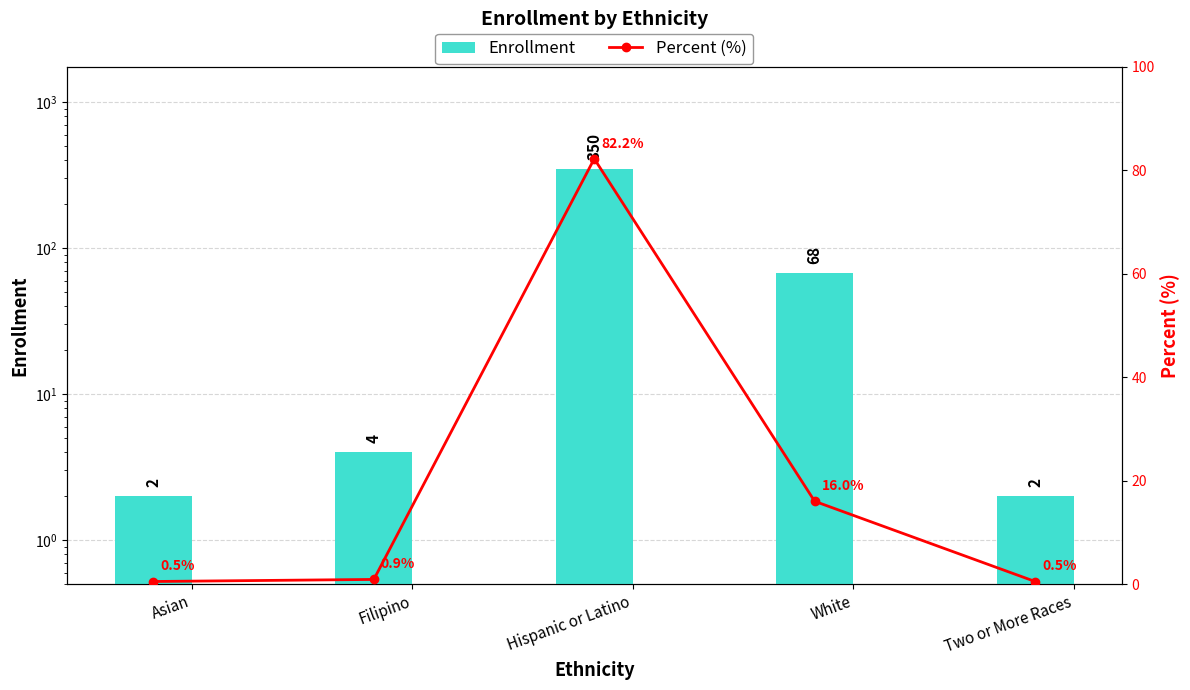

What is the total value across all series at Two or More Races?

2.5